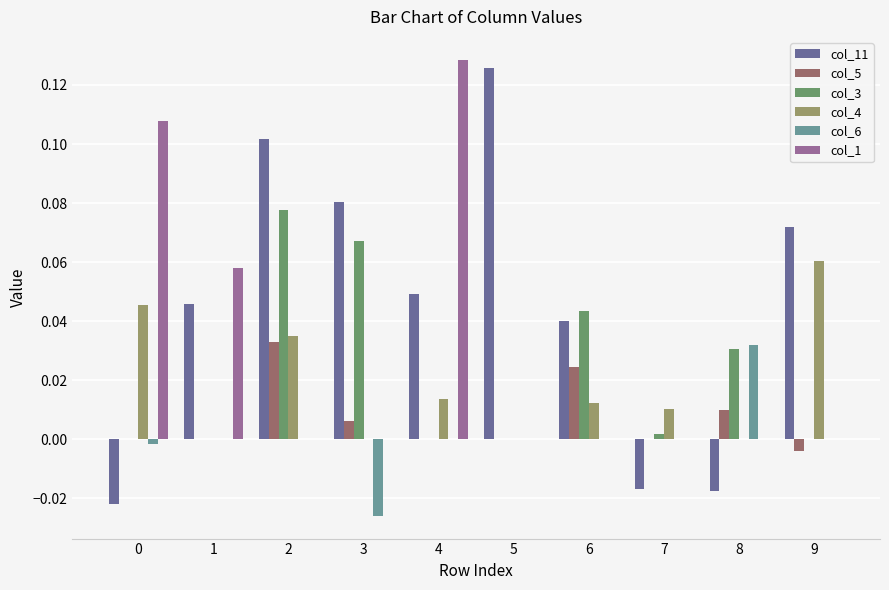

Between 1 and 6, which series saw the biggest shift?

col_1